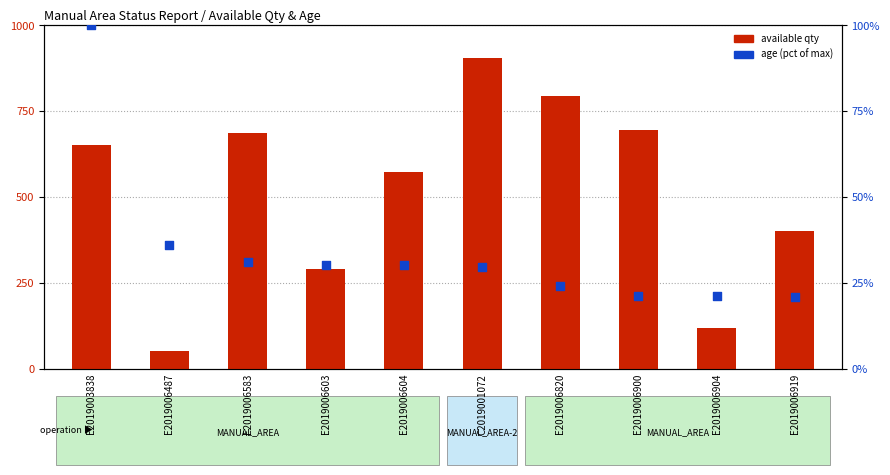

Which series has the largest total across all categories?

available qty